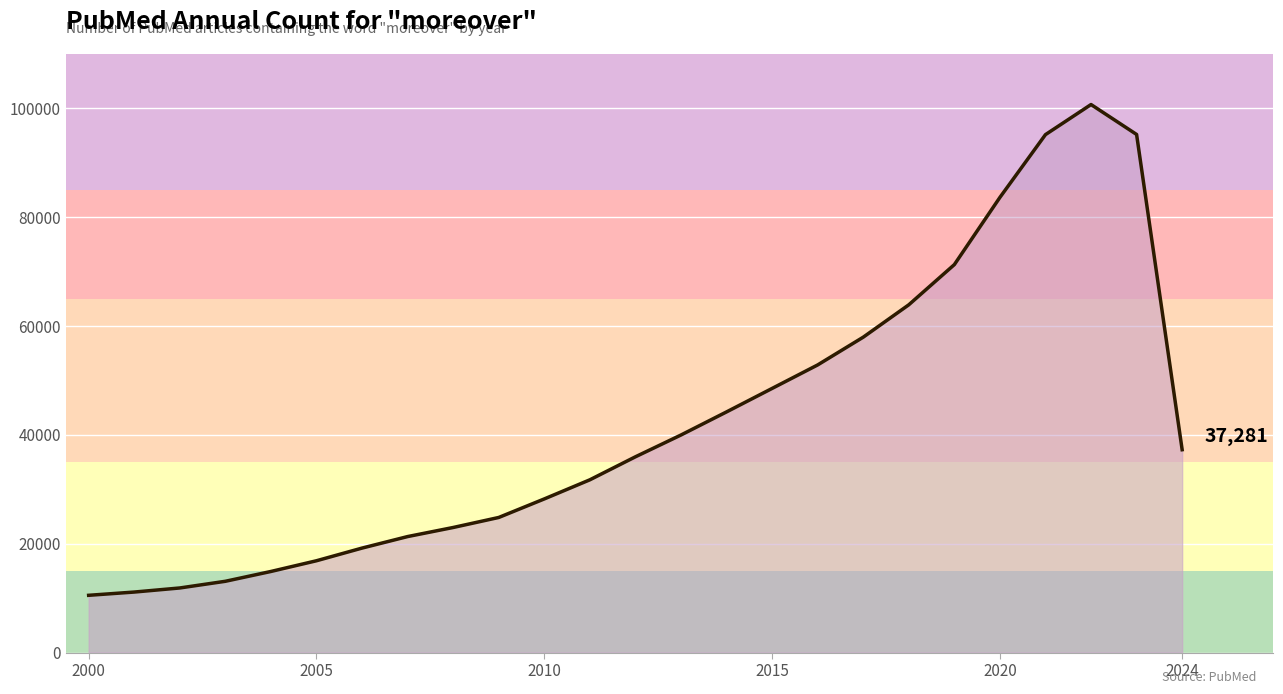

What is the maximum value shown in the chart?

100715